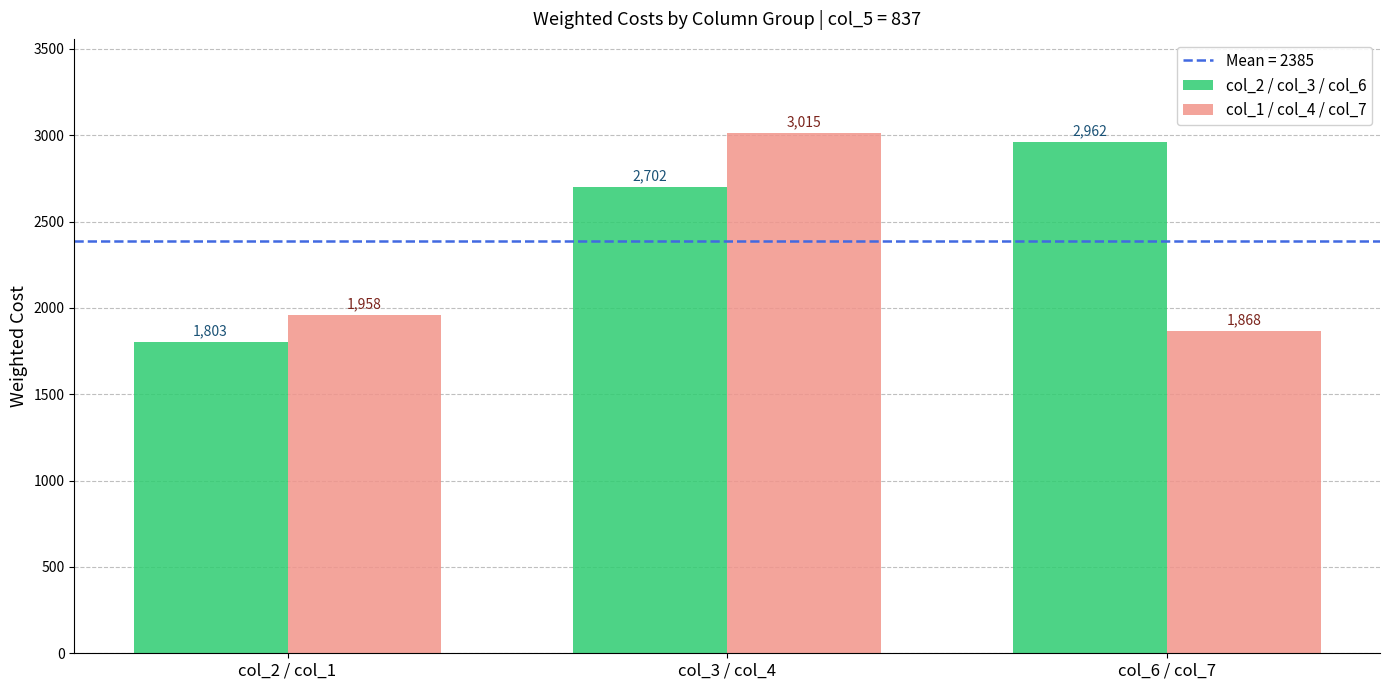

Is the value of col_1 / col_4 / col_7 at col_2 / col_1 greater than the value of col_2 / col_3 / col_6 at col_3 / col_4?

No